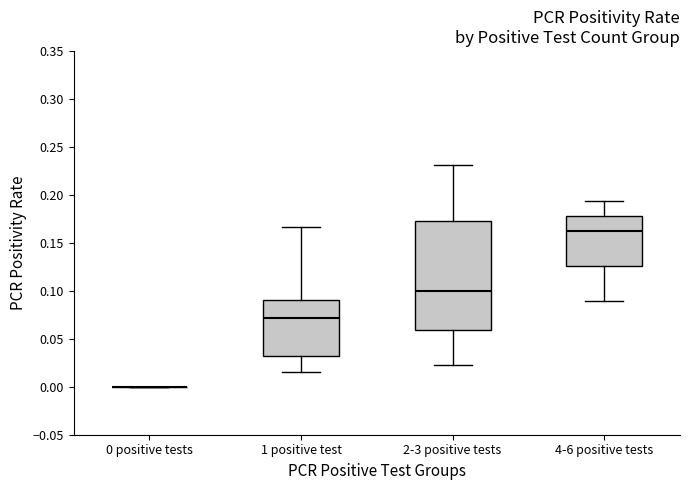

Reading left to right, read every box against the y-axis: the position of its median line, the range the box covers, and the ends of its whiskers. The values are not printed on the chart, so give them approximately, as read against the axis.

0 positive tests: box collapsed to a line at 0.000, whiskers 0.000 to 0.000
1 positive test: median 0.070, box 0.030 to 0.090, whiskers 0.015 to 0.165
2-3 positive tests: median 0.100, box 0.060 to 0.170, whiskers 0.025 to 0.230
4-6 positive tests: median 0.160, box 0.125 to 0.180, whiskers 0.090 to 0.195